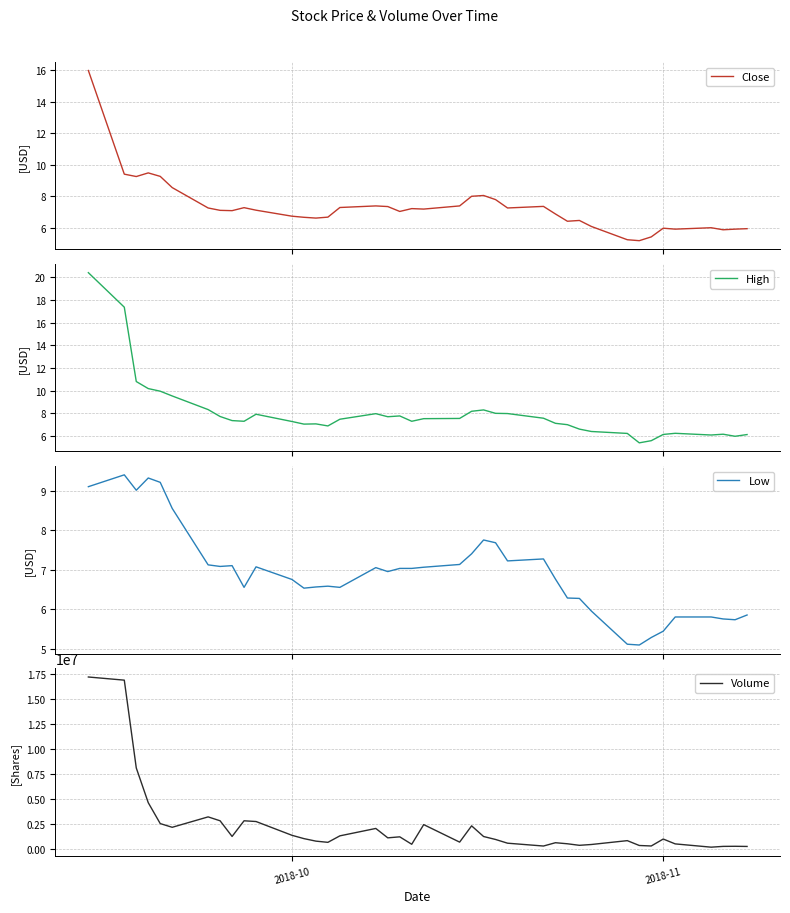

What is the difference between the maximum and minimum values in the High series?

15.0